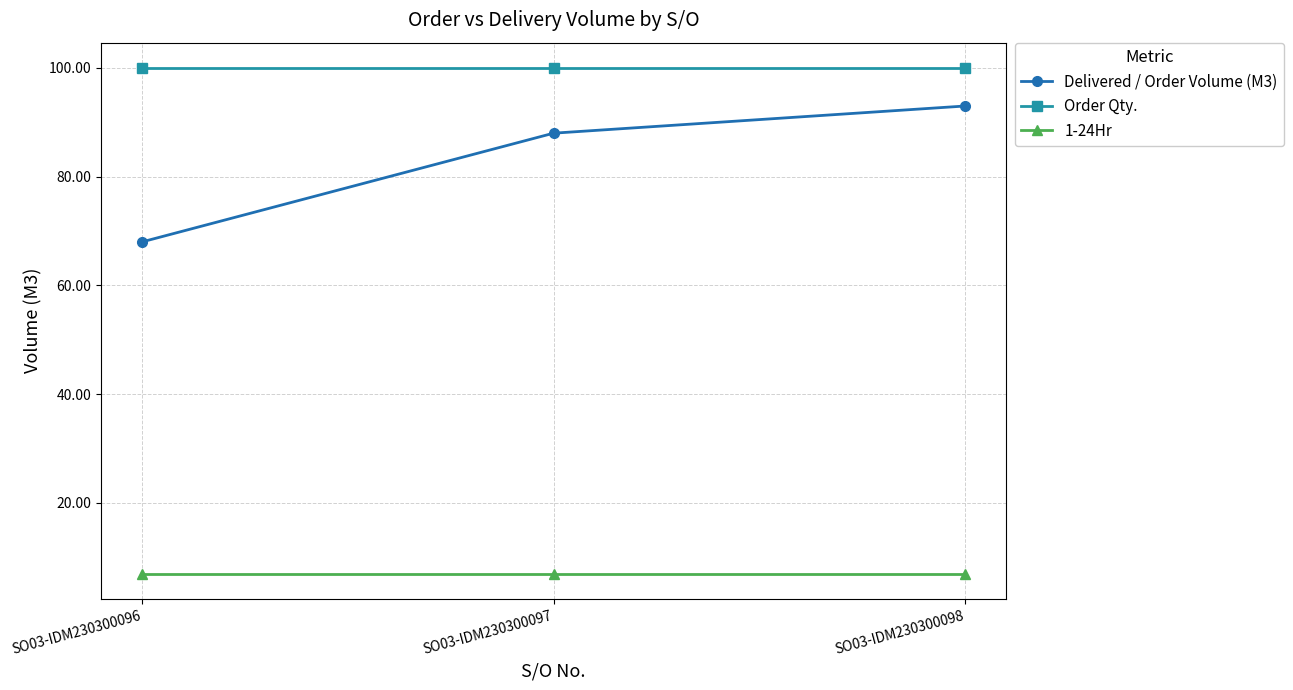

Does the chart have visible grid lines?

Yes